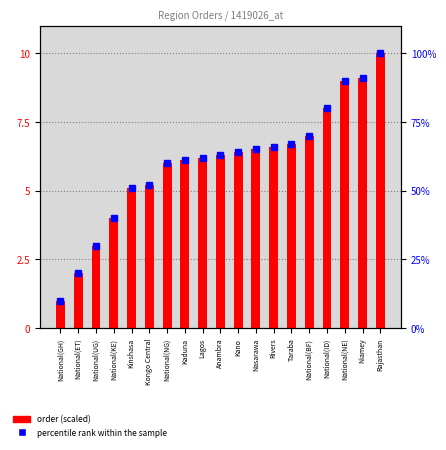

What are all the series names shown in the legend?

order (scaled), percentile rank within the sample